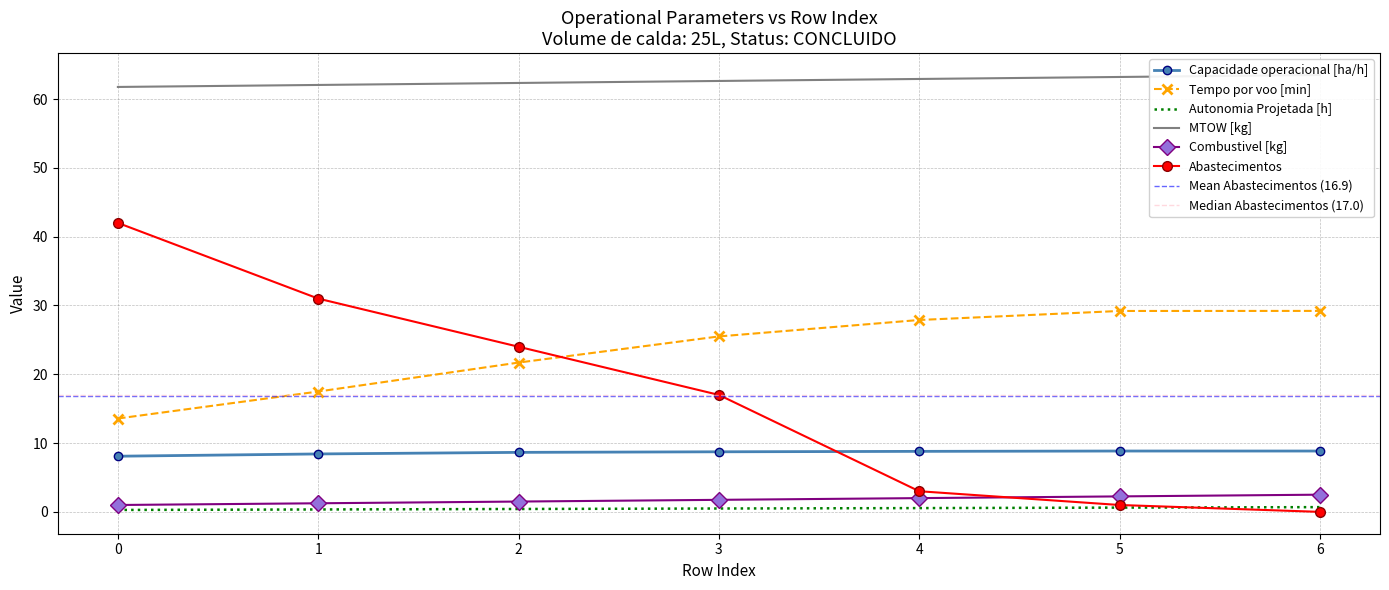

Rank the series at 4 from highest to lowest value.

MTOW [kg], Tempo por voo [min], Capacidade operacional [ha/h], Abastecimentos, Combustivel [kg], Autonomia Projetada [h]